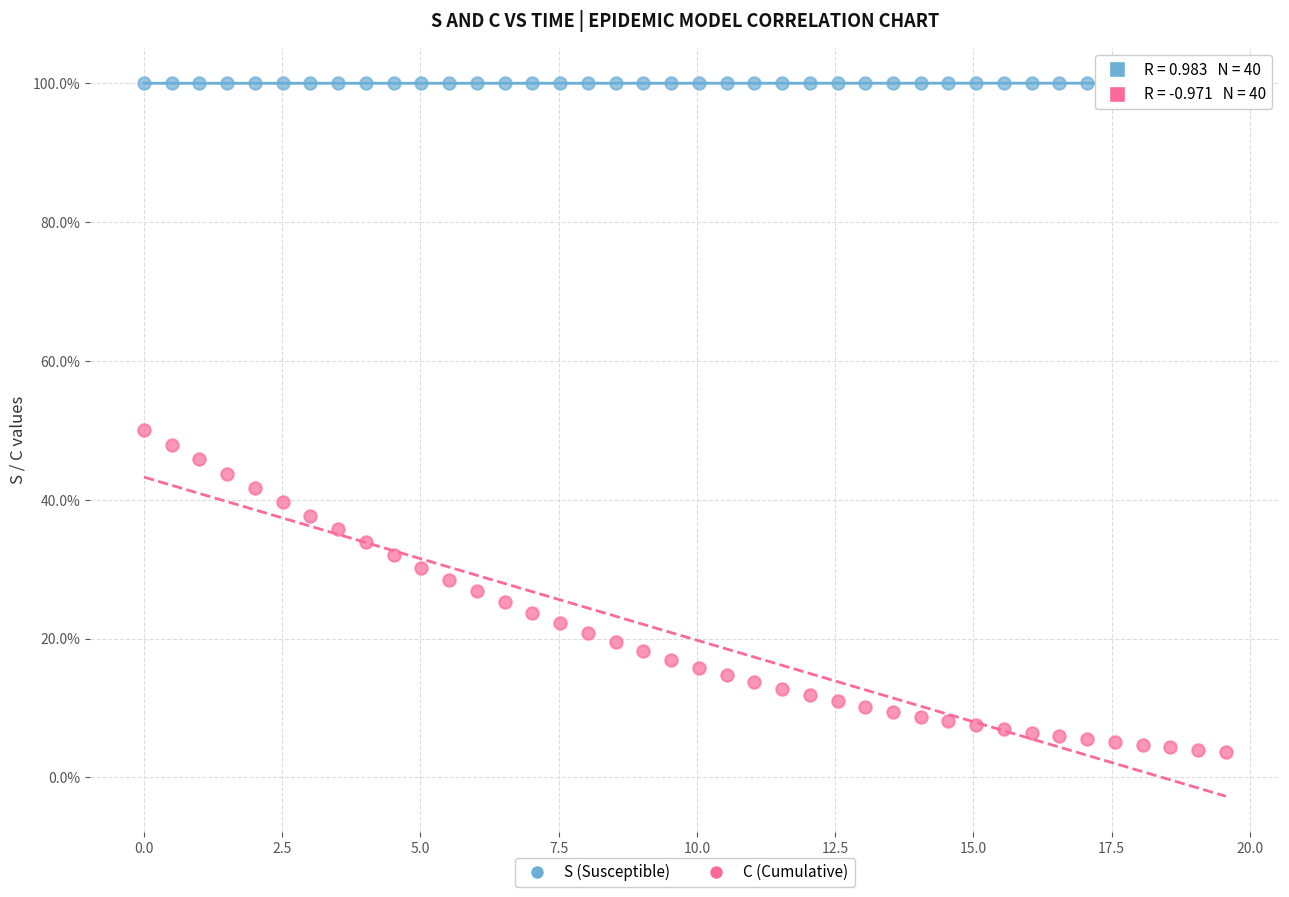

Which series has the largest Y range (max minus min)?

C (Cumulative)